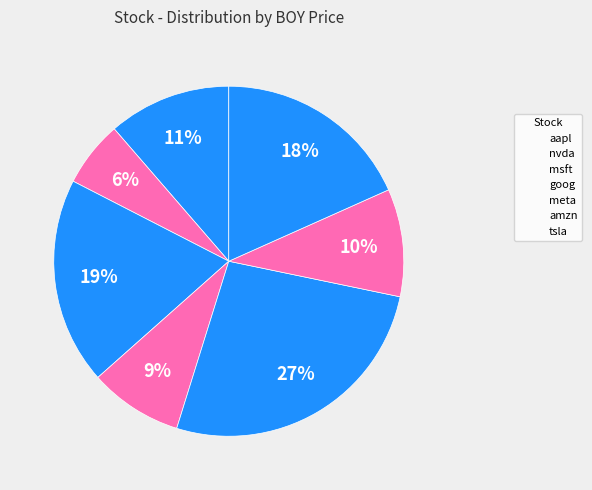

Combined, do aapl and msft account for over 50%?

No